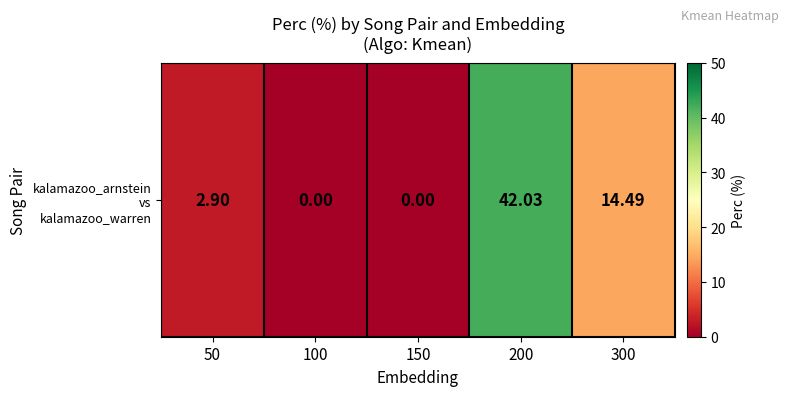

What is the change in value from 50 to 200?

+39.1